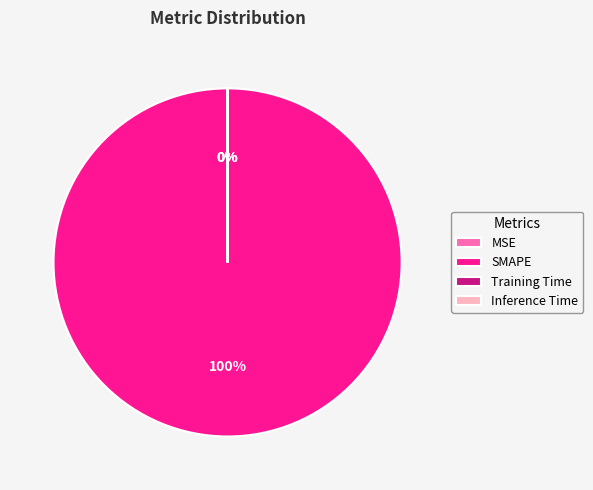

To the nearest percent, what is the average slice percentage?

25%